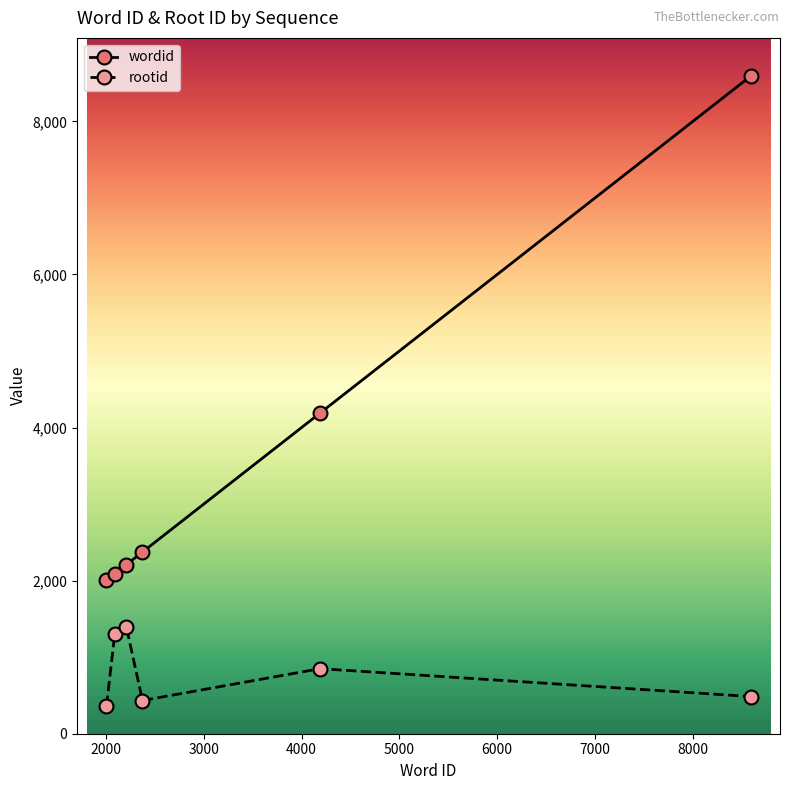

True or false: wordid has more than 1 interior local peaks.

False